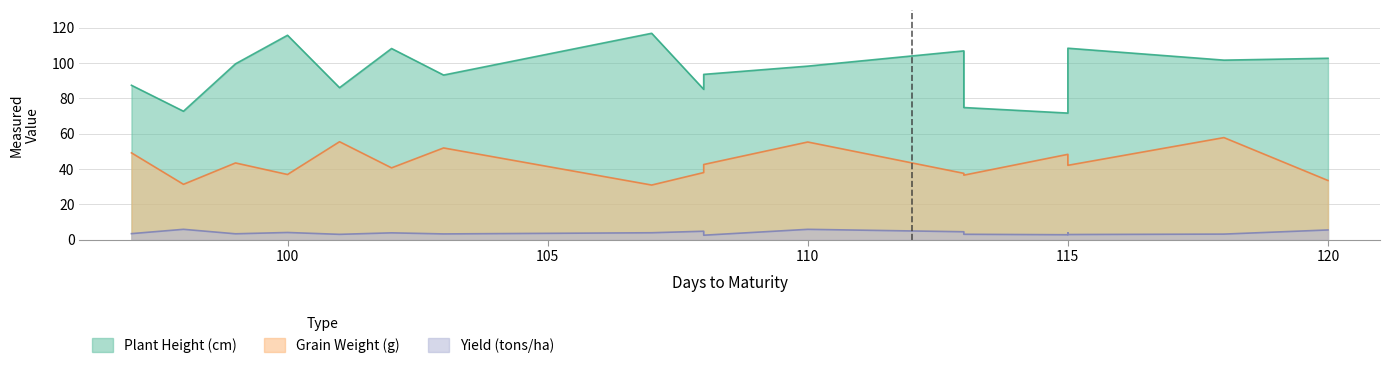

The Plant_Height_cm series shows 153.0 at 99. True or false?

False